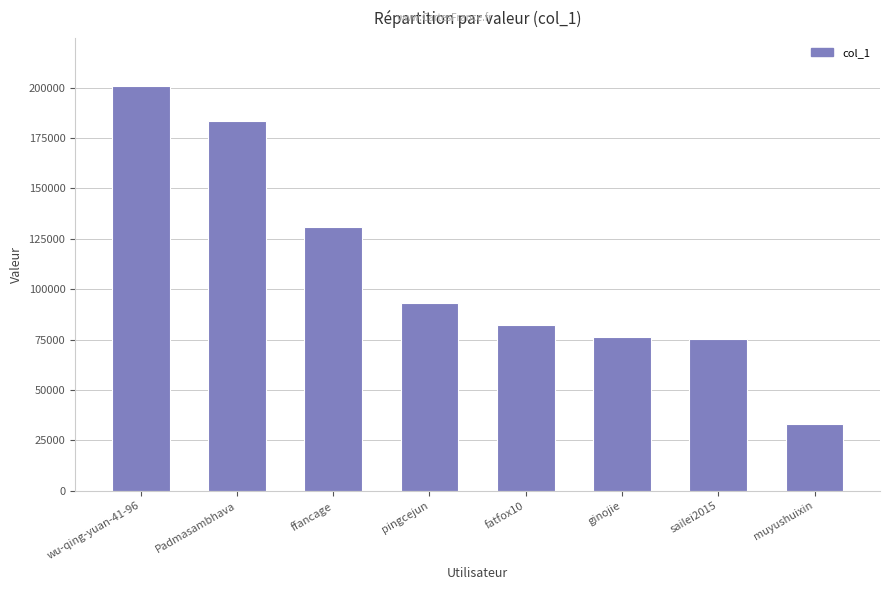

What is the sum of the values at muyushuixin and pingcejun?

126123